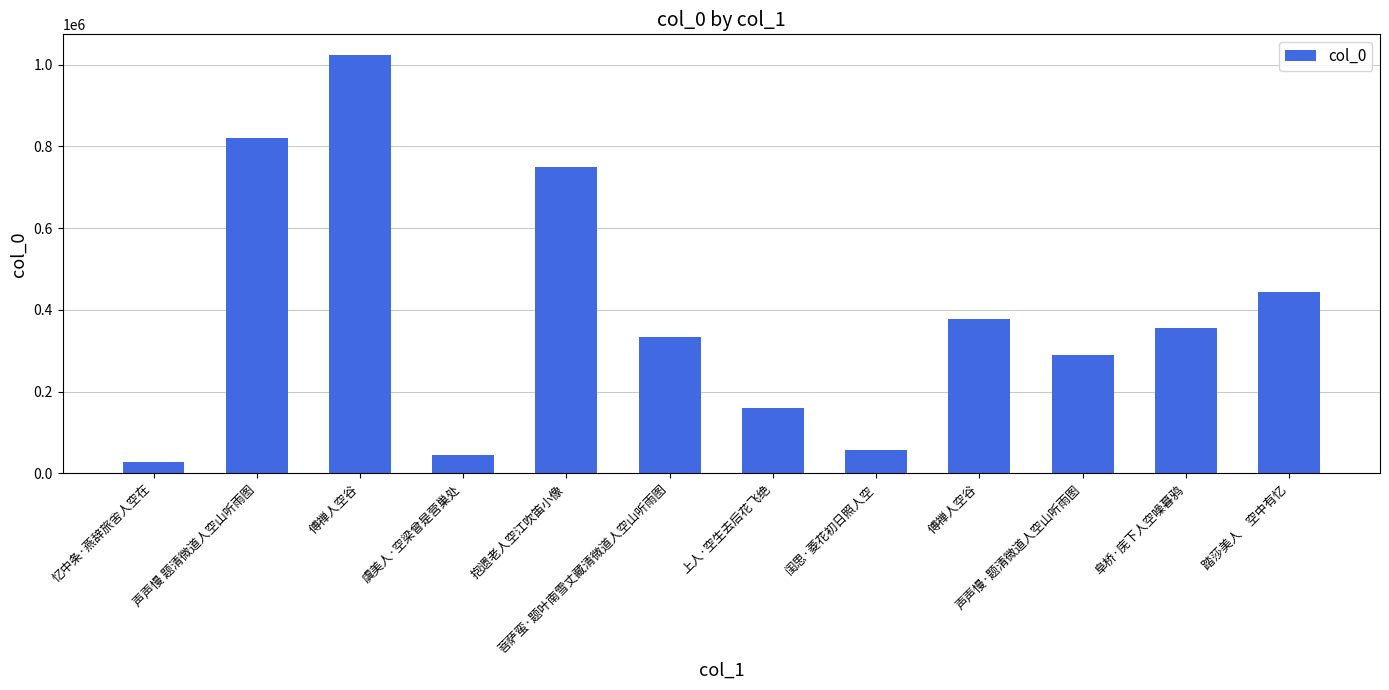

The chart shows a value of 81172 at 虞美人·空梁曾是营巢处. True or false?

False